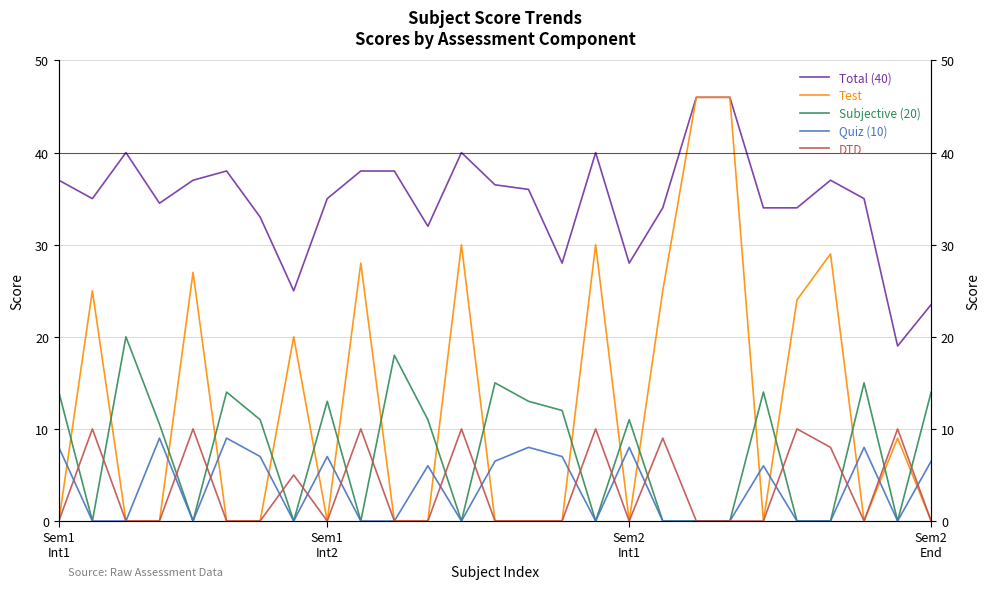

Reading left to right, extract all data points from this chart.

Total (40): 37.0	35.0	40.0	34.5	37.0	38.0	33.0	25.0	35.0	38.0	38.0	32.0	40.0	36.5	36.0	28.0	40.0	28.0	34.0	46.0	46.0	34.0	34.0	37.0	35.0	19.0	23.5
Test: 0.0	25.0	0.0	0.0	27.0	0.0	0.0	20.0	0.0	28.0	0.0	0.0	30.0	0.0	0.0	0.0	30.0	0.0	25.0	46.0	46.0	0.0	24.0	29.0	0.0	9.0	0.0
Subjective (20): 14.0	0.0	20.0	10.5	0.0	14.0	11.0	0.0	13.0	0.0	18.0	11.0	0.0	15.0	13.0	12.0	0.0	11.0	0.0	0.0	0.0	14.0	0.0	0.0	15.0	0.0	14.0
Quiz (10): 8.0	0.0	0.0	9.0	0.0	9.0	7.0	0.0	7.0	0.0	0.0	6.0	0.0	6.5	8.0	7.0	0.0	8.0	0.0	0.0	0.0	6.0	0.0	0.0	8.0	0.0	6.5
DTD: 0.0	10.0	0.0	0.0	10.0	0.0	0.0	5.0	0.0	10.0	0.0	0.0	10.0	0.0	0.0	0.0	10.0	0.0	9.0	0.0	0.0	0.0	10.0	8.0	0.0	10.0	0.0